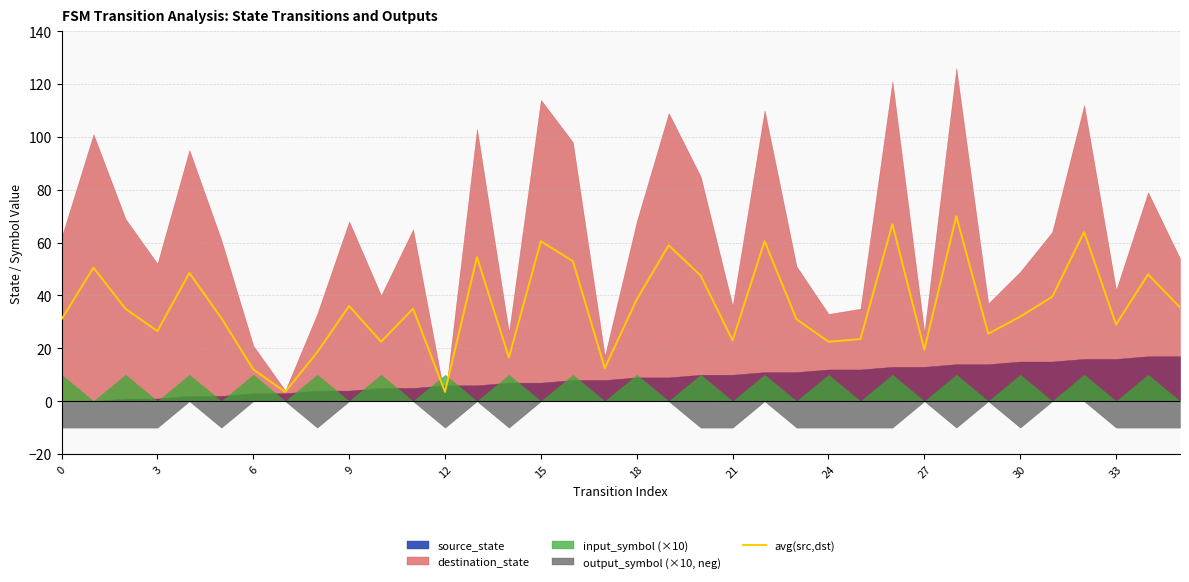

The chart shows a value of 53.0 at 31. True or false?

False